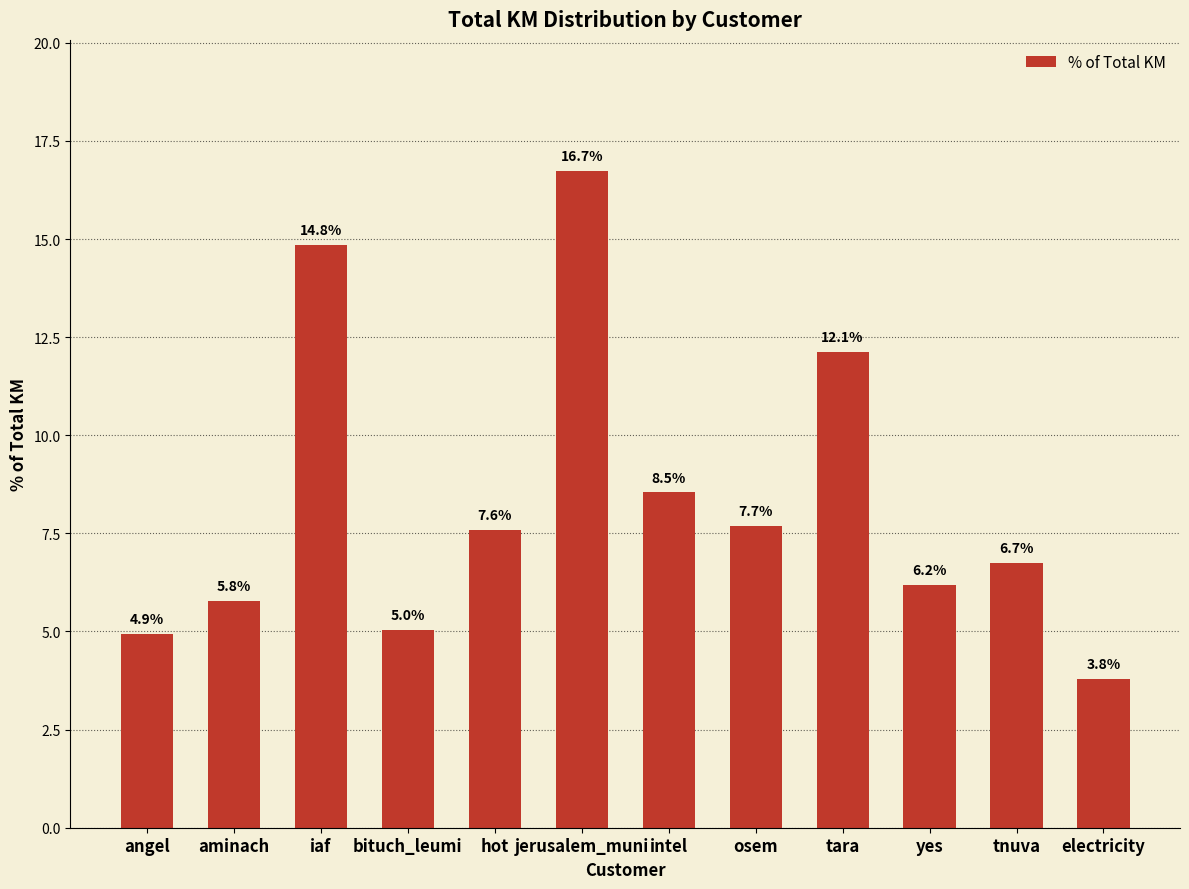

Is it true that the value at iaf is 9.7?

False